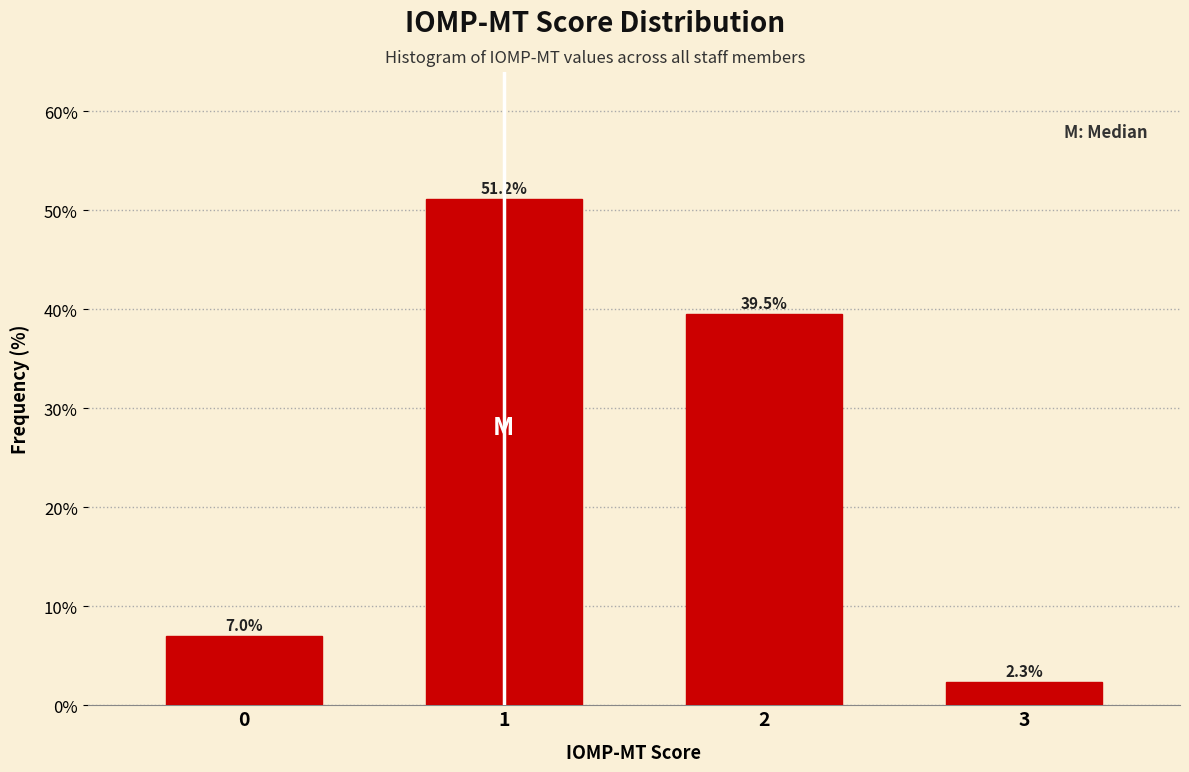

Reading right to left, what are all the values shown in this chart?

3=2.3	2=39.5	1=51.2	0=7.0